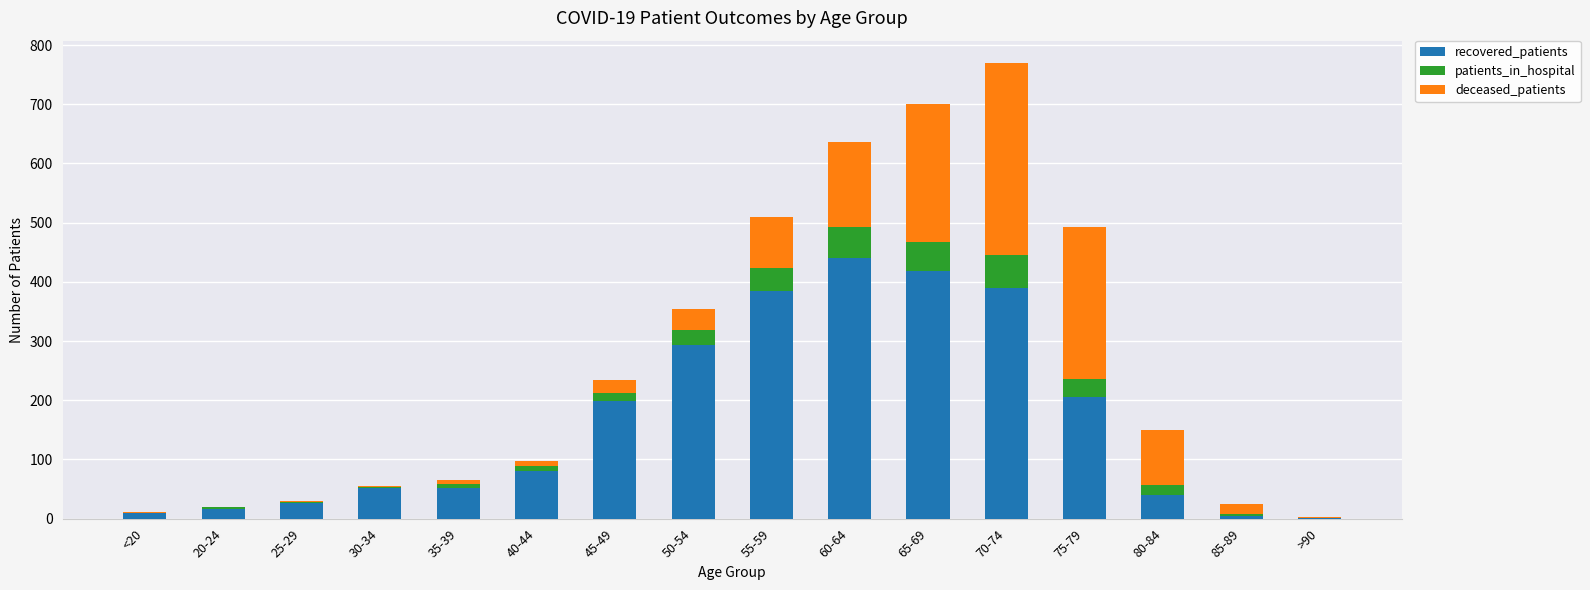

True or false: recovered_patients has a value of 117 at 65-69.

False